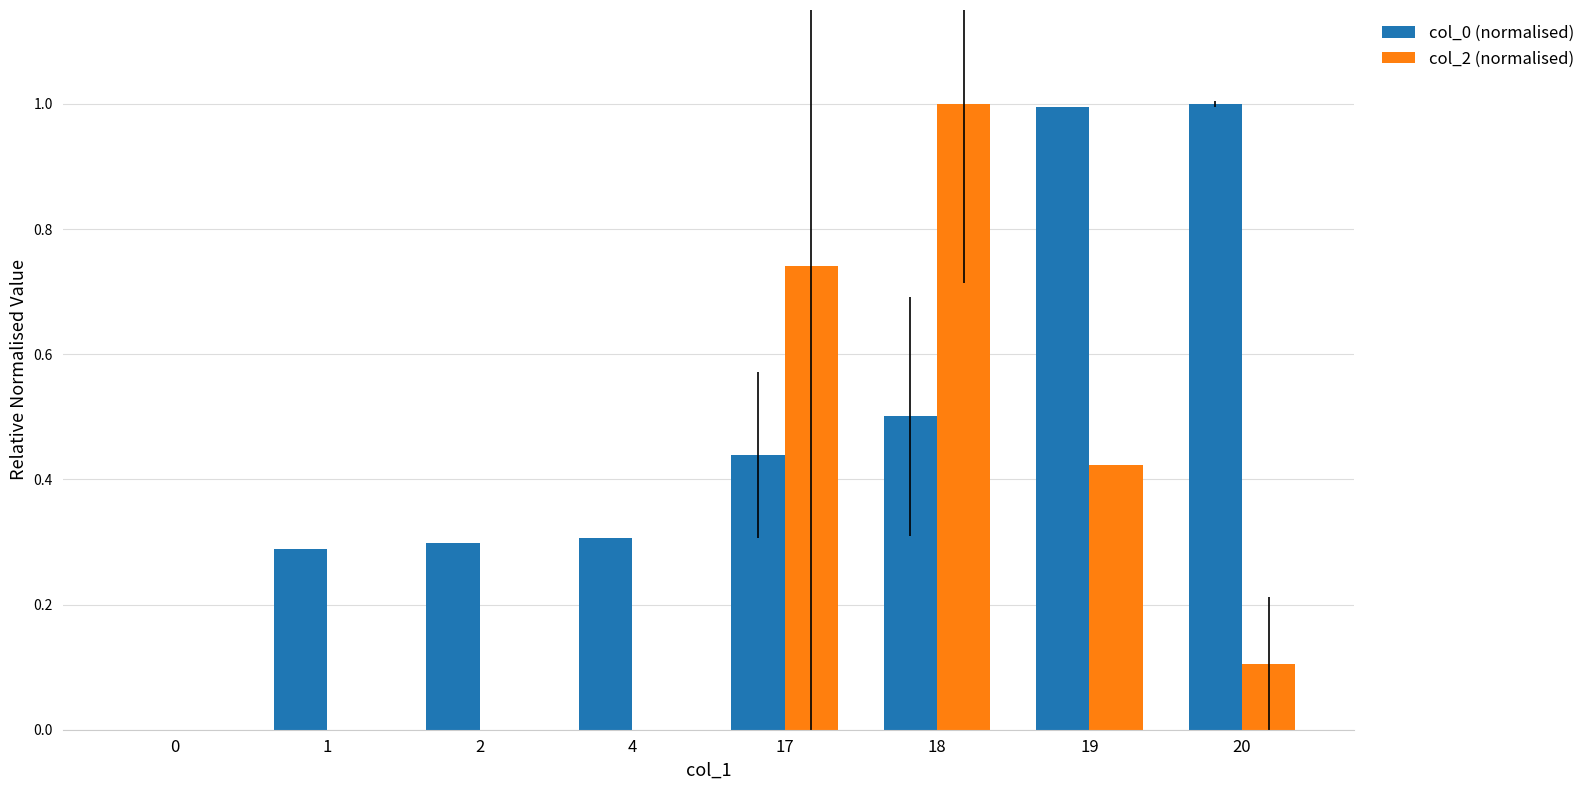

Is the value of col_2 (normalised) at 18 greater than the value of col_0 (normalised) at 17?

Yes